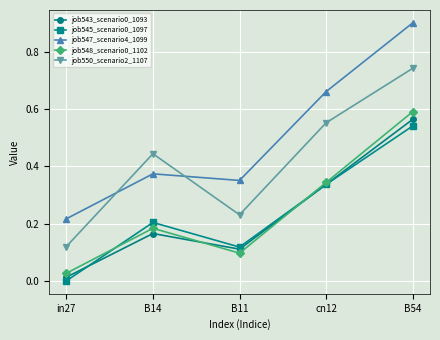

List the labels in order of job548_scenario0_1102 value, smallest first.

in27, B11, B14, cn12, B54